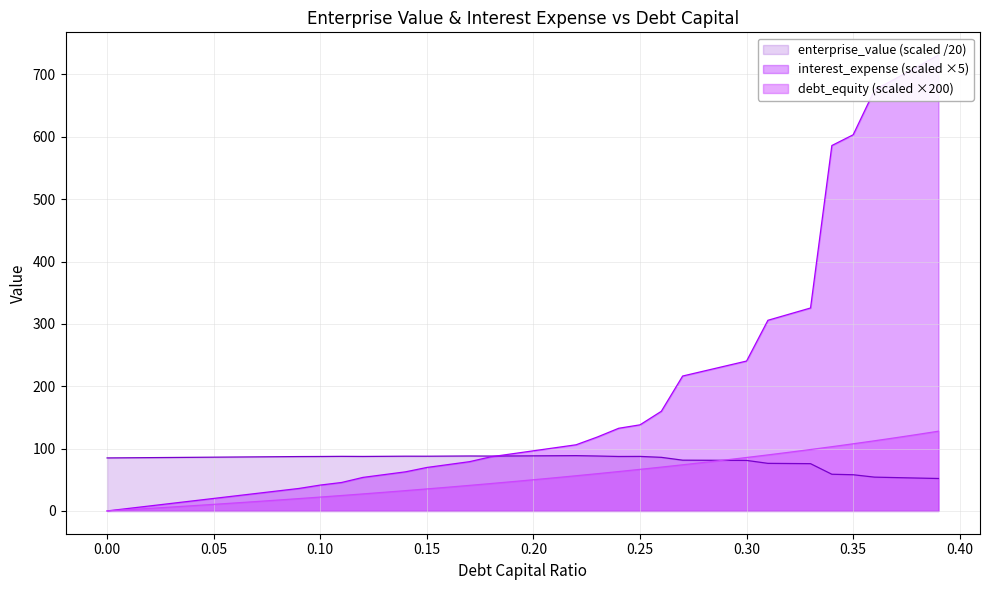

Reading right to left, list all the values displayed in this chart.

debt_capital: 0.39=127.9	0.38=122.6	0.37=117.5	0.36=112.5	0.35=107.7	0.34=103.0	0.33=98.5	0.32=94.1	0.31=89.9	0.3=85.7	0.29=81.7	0.28=77.8	0.27=74.0	0.26=70.3	0.25=66.7	0.24=63.2	0.23=59.7	0.22=56.4	0.21=53.2	0.2=50.0	0.19=46.9	0.18=43.9	0.17=41.0	0.16=38.1	0.15=35.3	0.14=32.6	0.13=29.9	0.12=27.3	0.11=24.7	0.1=22.2	0.09=19.8	0.08=17.4	0.07=15.1	0.06=12.8	0.05=10.5	0.04=8.3	0.03=6.2	0.02=4.1	0.01=2.0	0.0=0.0
enterprise_value: 0.39=52.0	0.38=52.7	0.37=53.5	0.36=54.2	0.35=58.0	0.34=58.8	0.33=75.8	0.32=76.1	0.31=76.3	0.3=81.0	0.29=81.2	0.28=81.3	0.27=81.4	0.26=86.0	0.25=87.4	0.24=87.3	0.23=88.1	0.22=88.7	0.21=88.5	0.2=88.3	0.19=88.2	0.18=88.0	0.17=88.1	0.16=87.9	0.15=87.7	0.14=87.8	0.13=87.6	0.12=87.4	0.11=87.5	0.1=87.3	0.09=87.2	0.08=86.9	0.07=86.7	0.06=86.5	0.05=86.2	0.04=86.0	0.03=85.7	0.02=85.5	0.01=85.2	0.0=85.0
interest_expense: 0.39=731.1	0.38=712.3	0.37=693.6	0.36=674.8	0.35=603.3	0.34=586.1	0.33=325.5	0.32=315.6	0.31=305.8	0.3=240.4	0.29=232.4	0.28=224.4	0.27=216.4	0.26=159.8	0.25=138.1	0.24=132.6	0.23=118.6	0.22=106.1	0.21=101.3	0.2=96.4	0.19=91.6	0.18=86.8	0.17=79.0	0.16=74.3	0.15=69.7	0.14=62.7	0.13=58.2	0.12=53.8	0.11=45.6	0.1=41.5	0.09=36.1	0.08=32.1	0.07=28.0	0.06=24.0	0.05=20.0	0.04=16.0	0.03=12.0	0.02=8.0	0.01=4.0	0.0=0.0